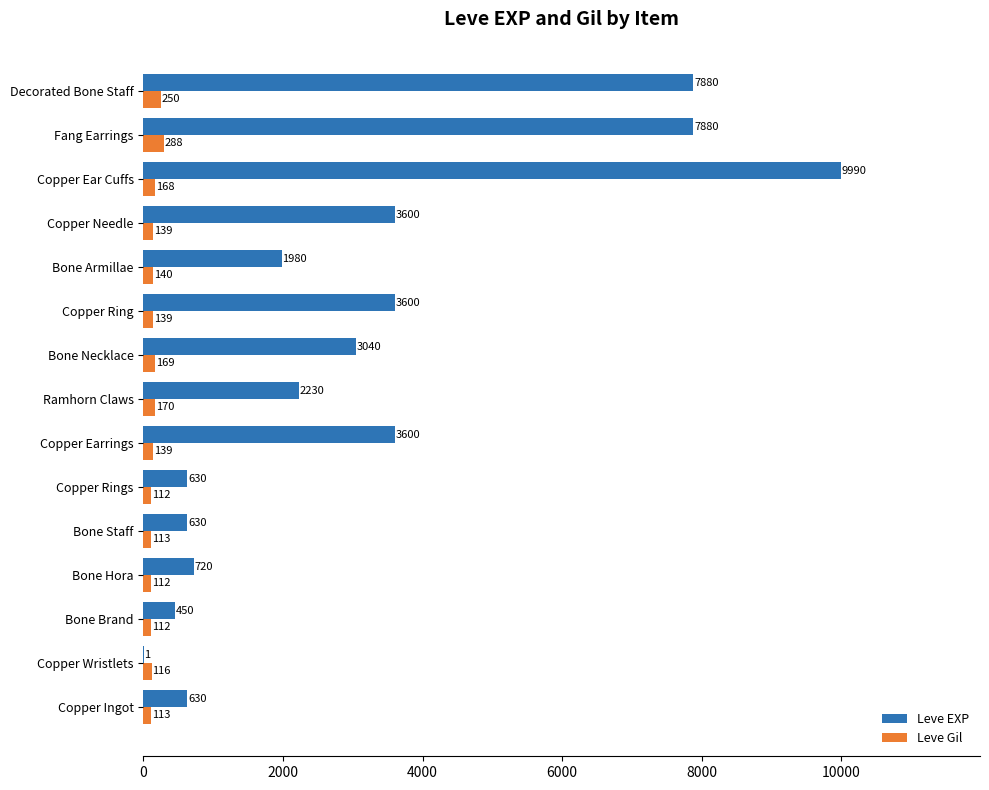

Which series has the largest total across all categories?

Leve EXP